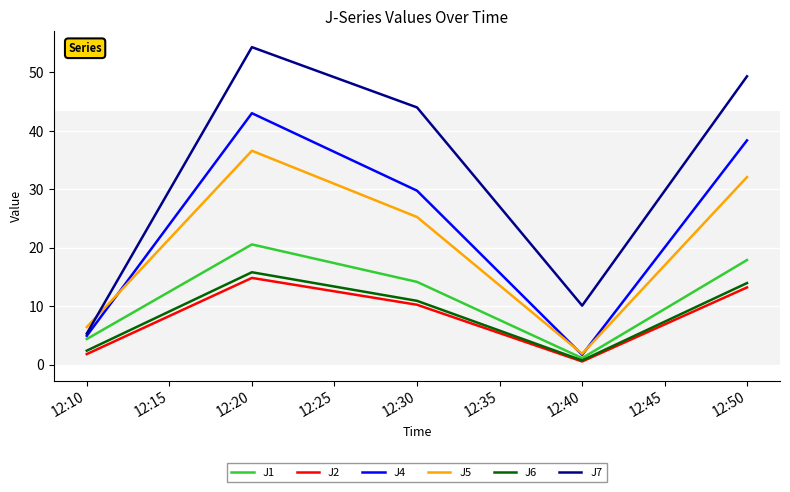

At how many categories does at least one series exceed 33?

3